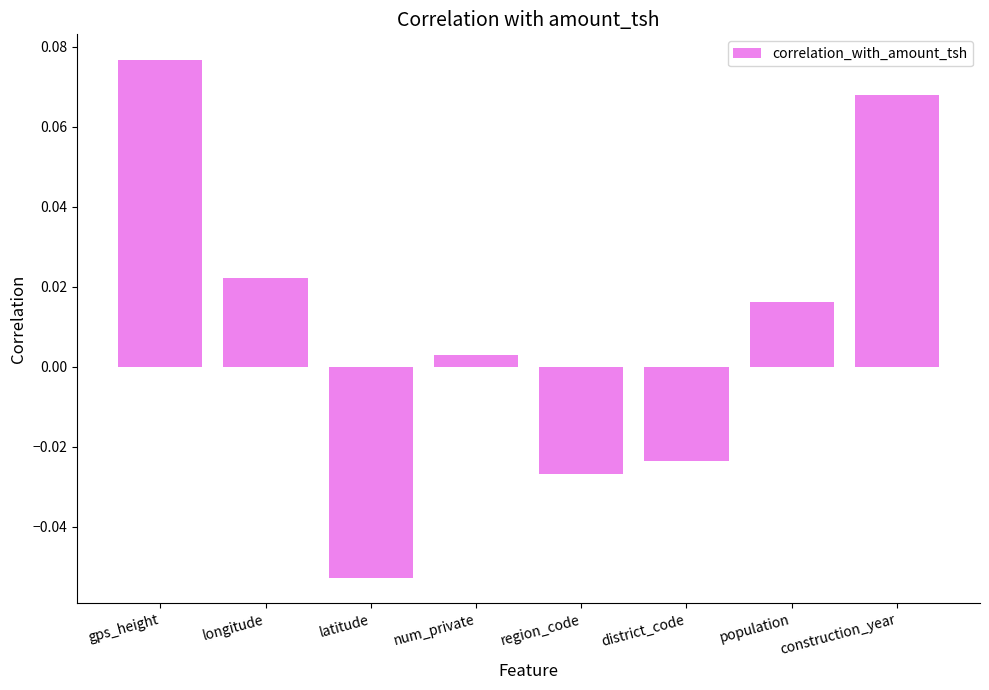

Where does the data first go above 0?

gps_height